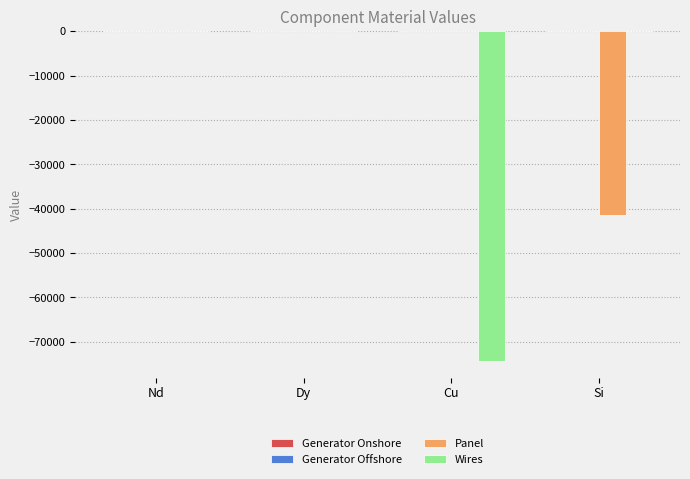

The value of Wires at Nd is -29551.2. True or false?

False